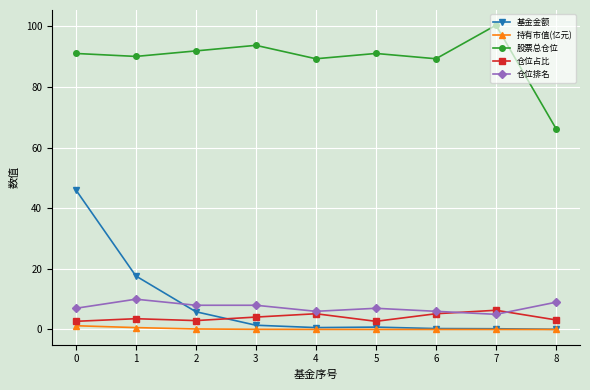

Is this an area chart (filled region under the line)?

No